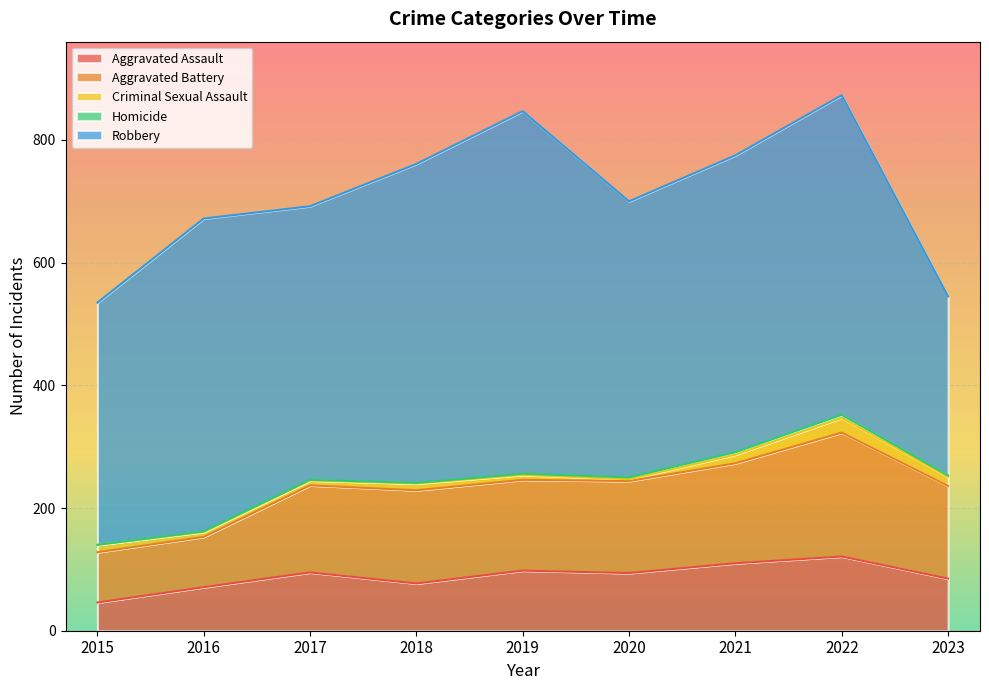

Reading left to right, transcribe all the data shown in this chart.

Aggravated Assault: 46	71	95	77	98	94	110	121	85
Aggravated Battery: 82	82	142	152	148	150	163	202	151
Criminal Sexual Assault: 12	8	8	11	8	3	14	24	15
Homicide: 0	1	1	1	2	3	4	5	2
Robbery: 395	510	446	520	591	450	484	521	292